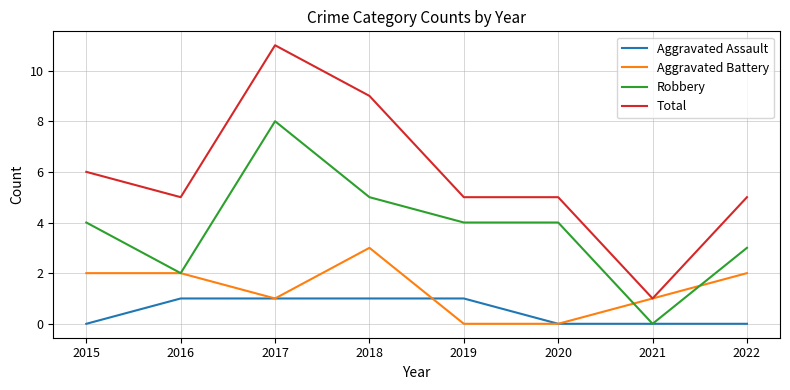

Is this an area chart (filled region under the line)?

No